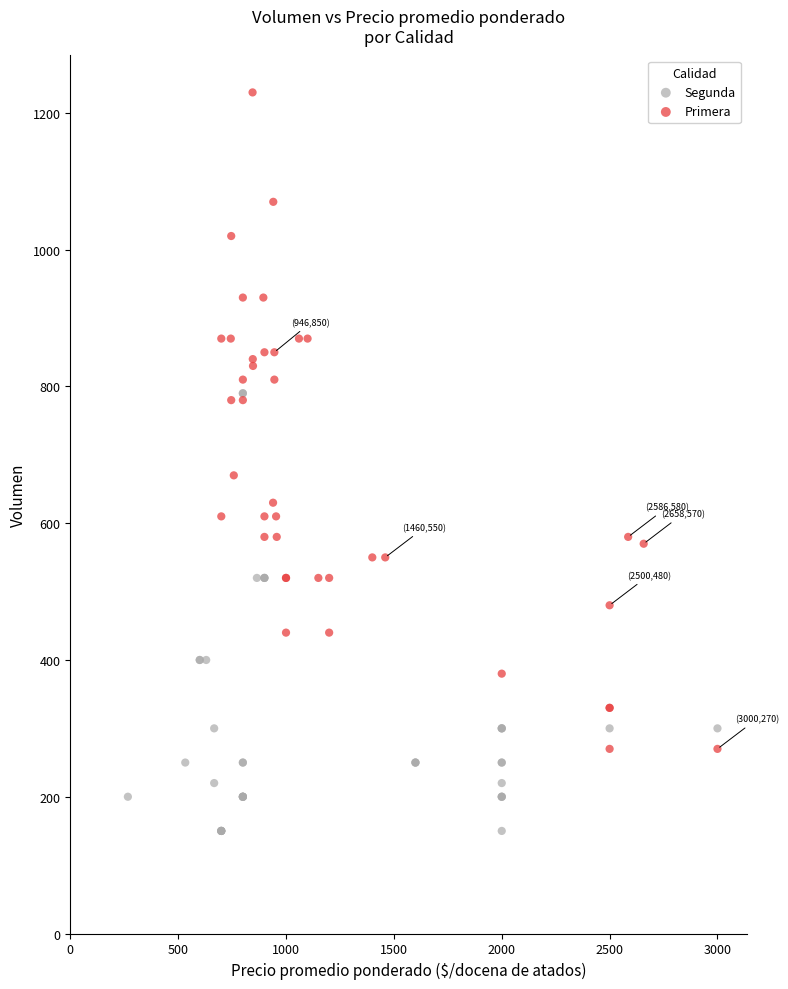

Which series has the largest Y range (max minus min)?

Primera